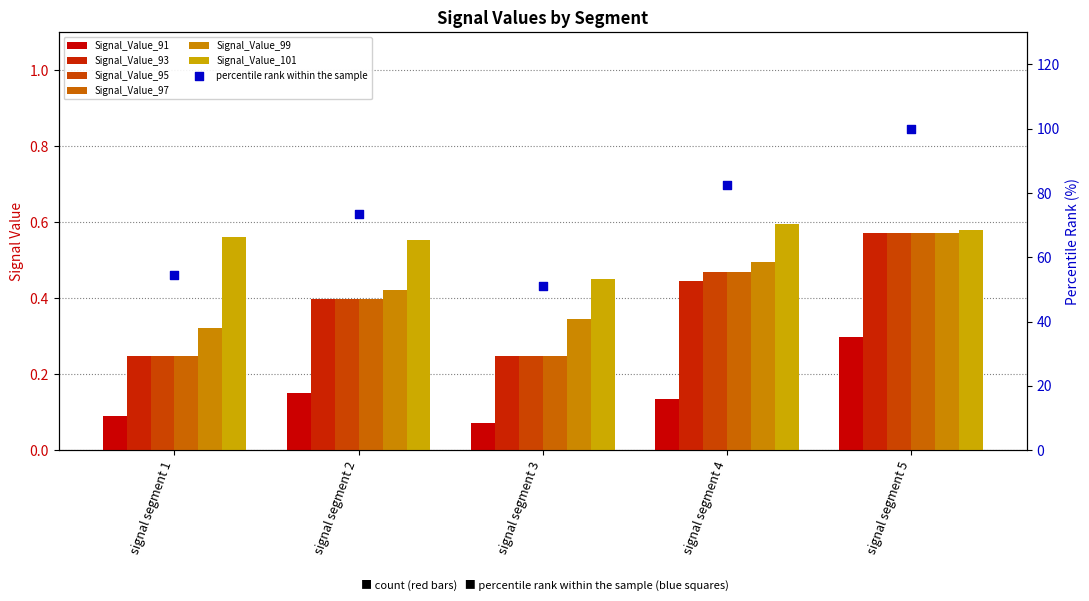

What are all the series names shown in the legend?

Signal_Value_91, Signal_Value_93, Signal_Value_95, Signal_Value_97, Signal_Value_99, Signal_Value_101